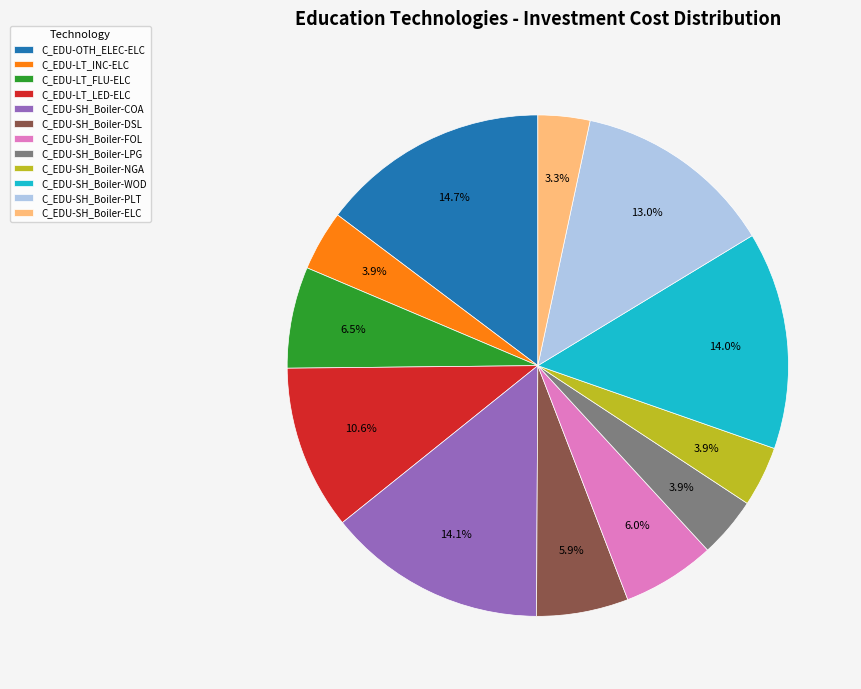

What is the ratio of the value at C_EDU-LT_FLU-ELC to the value at C_EDU-SH_Boiler-FOL?

1.1